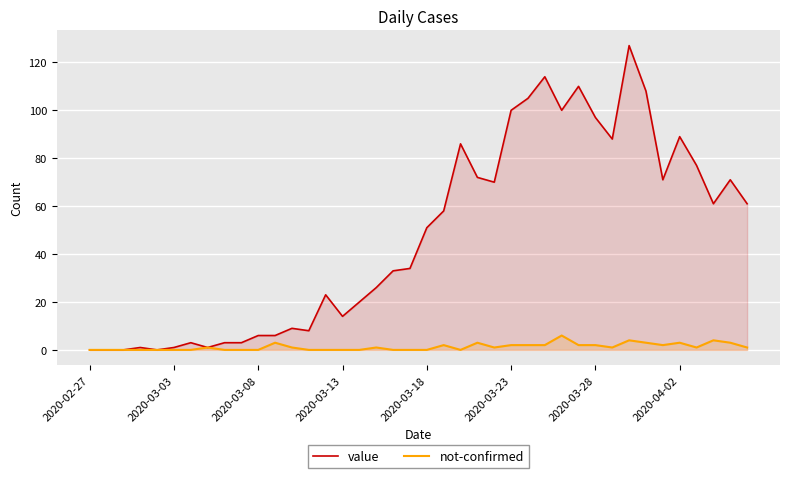

Reading left to right, what are all the values shown in this chart?

value: 0	0	0	1	0	1	3	1	3	3	6	6	9	8	23	14	20	26	33	34	51	58	86	72	70	100	105	114	100	110	97	88	127	108	71	89	77	61	71	61
not-confirmed: 0	0	0	0	0	0	0	1	0	0	0	3	1	0	0	0	0	1	0	0	0	2	0	3	1	2	2	2	6	2	2	1	4	3	2	3	1	4	3	1